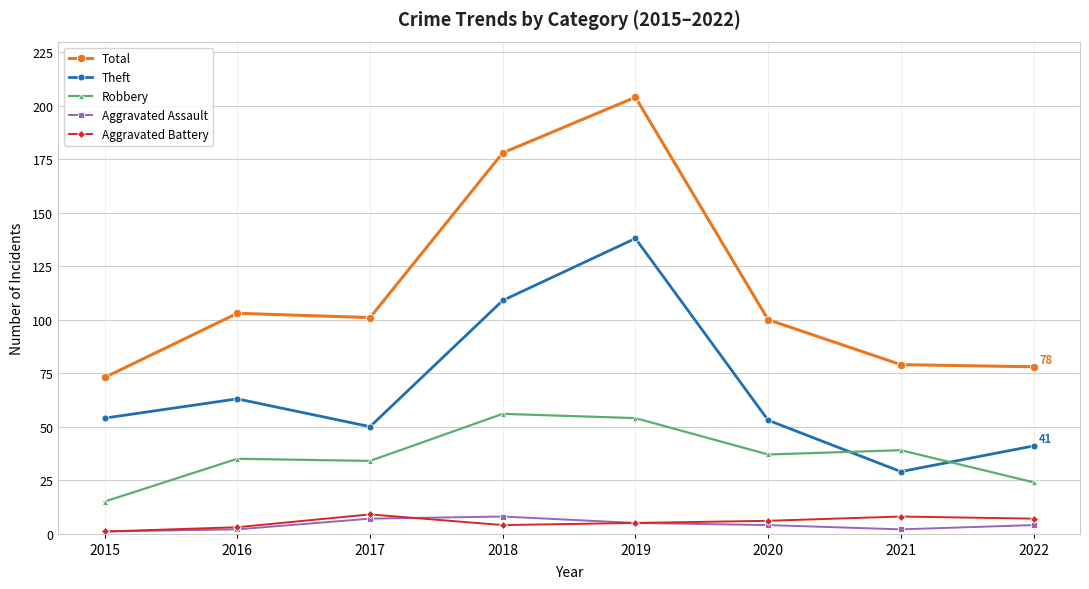

Which category has the highest value in the Total series?

2019